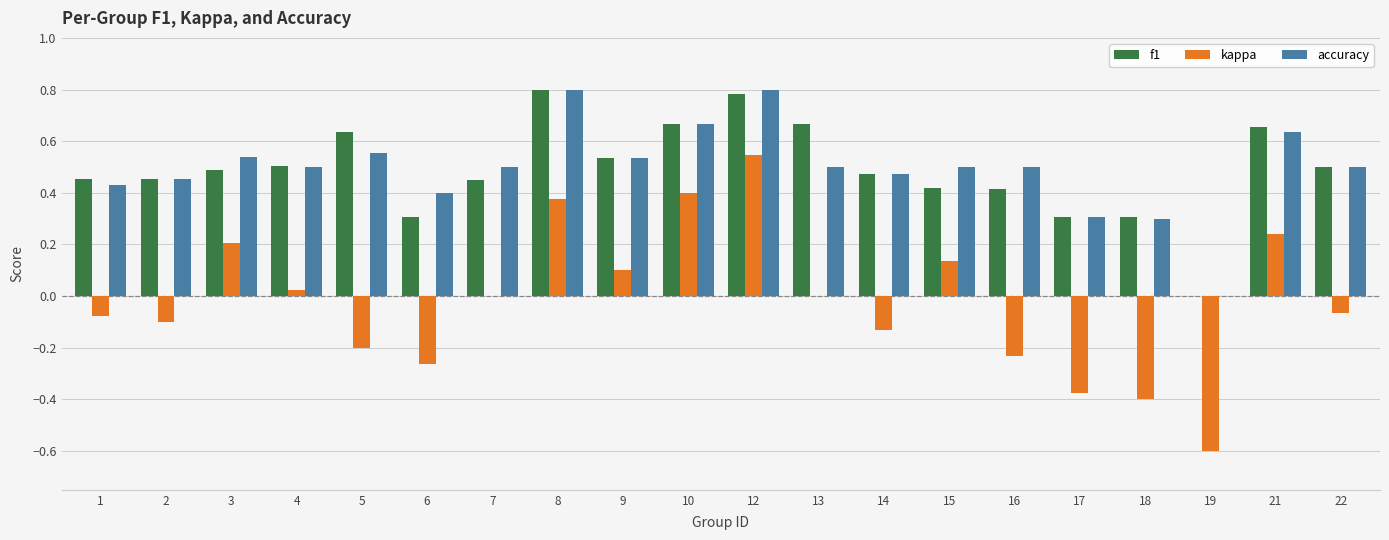

What is the sum of all f1 values?

9.8